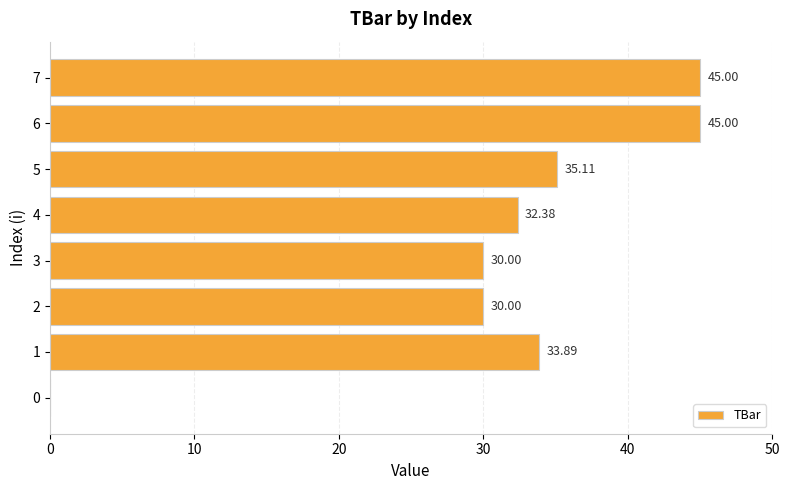

What is the sum of all values?

251.4